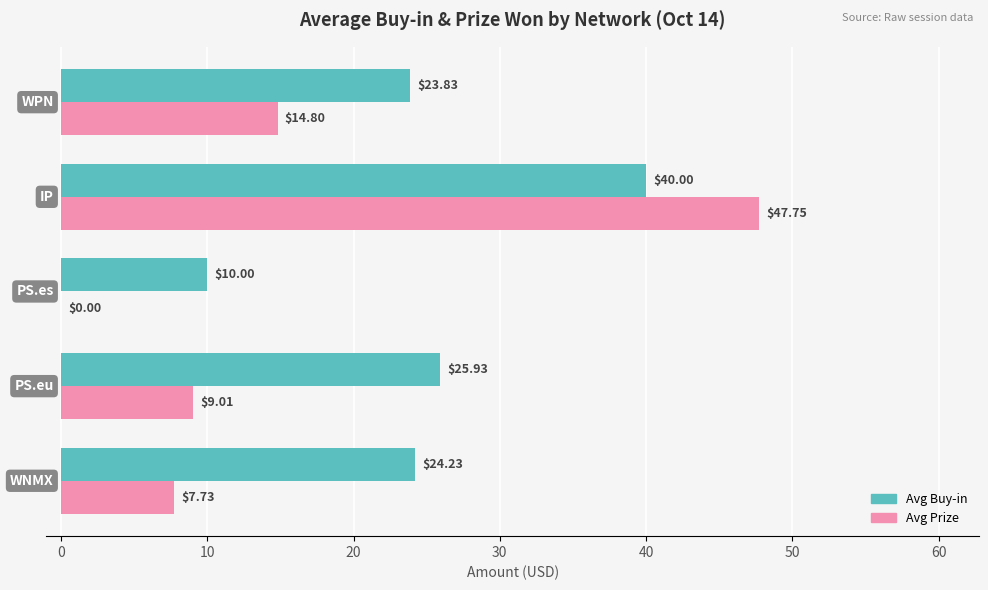

Which series has the largest total across all categories?

Avg Buy-in